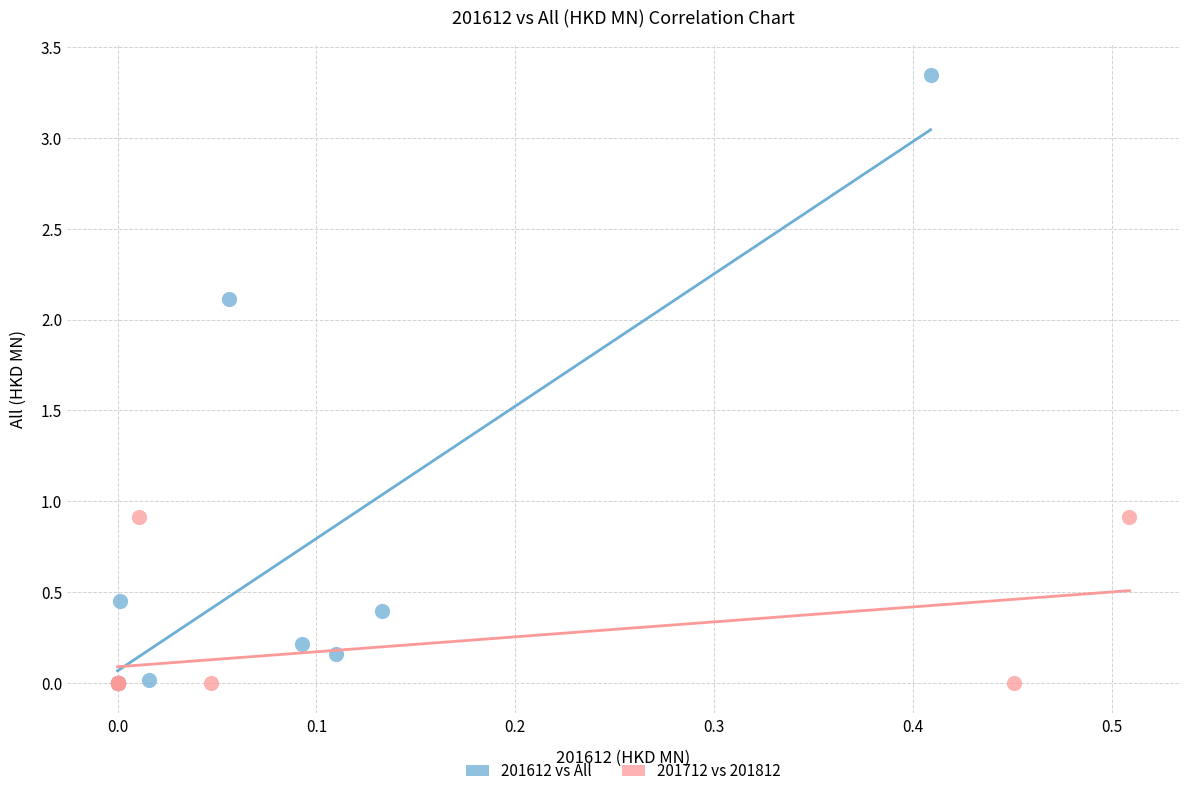

Which series has the largest Y range (max minus min)?

201612 vs All